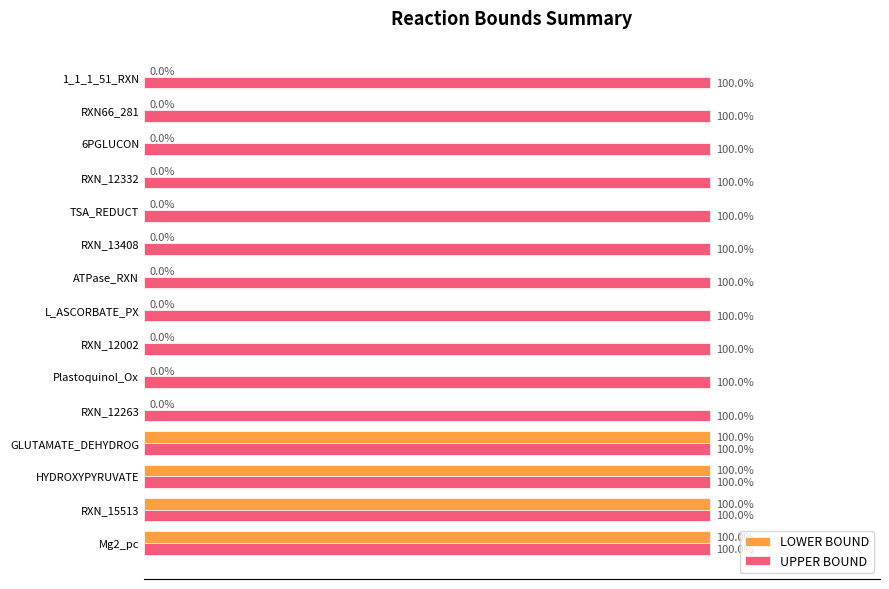

What are all the series names shown in the legend?

LOWER BOUND, UPPER BOUND